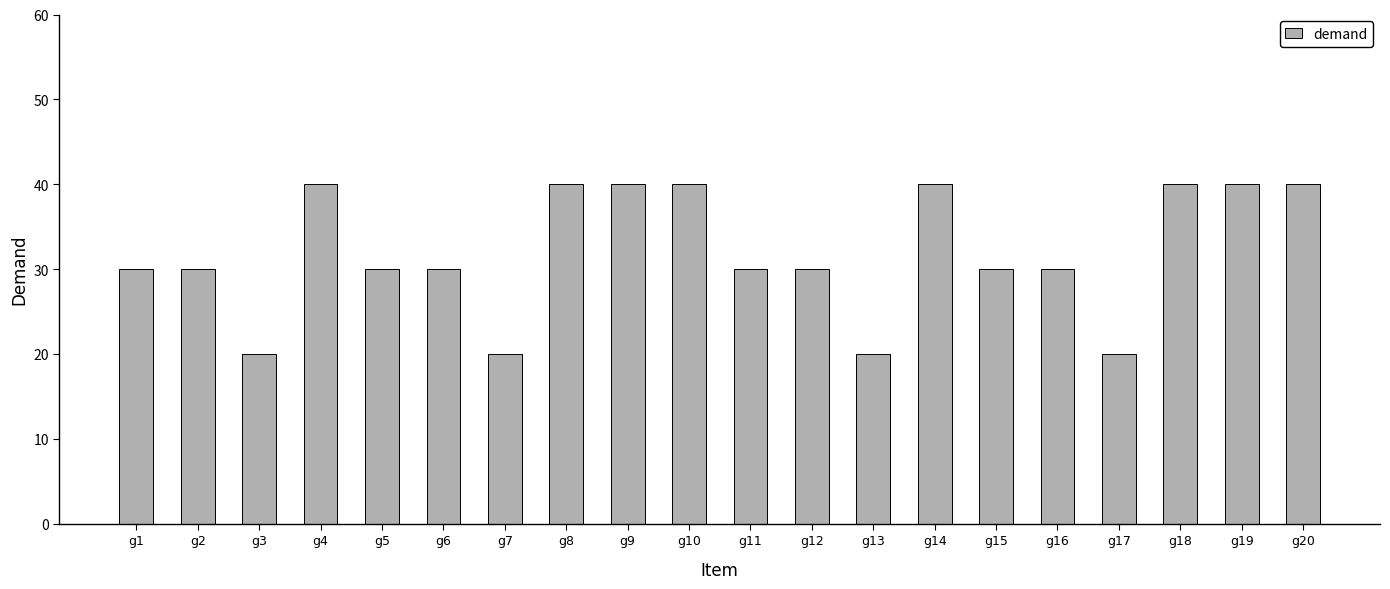

What is the value of the 10th bar from the left?

40